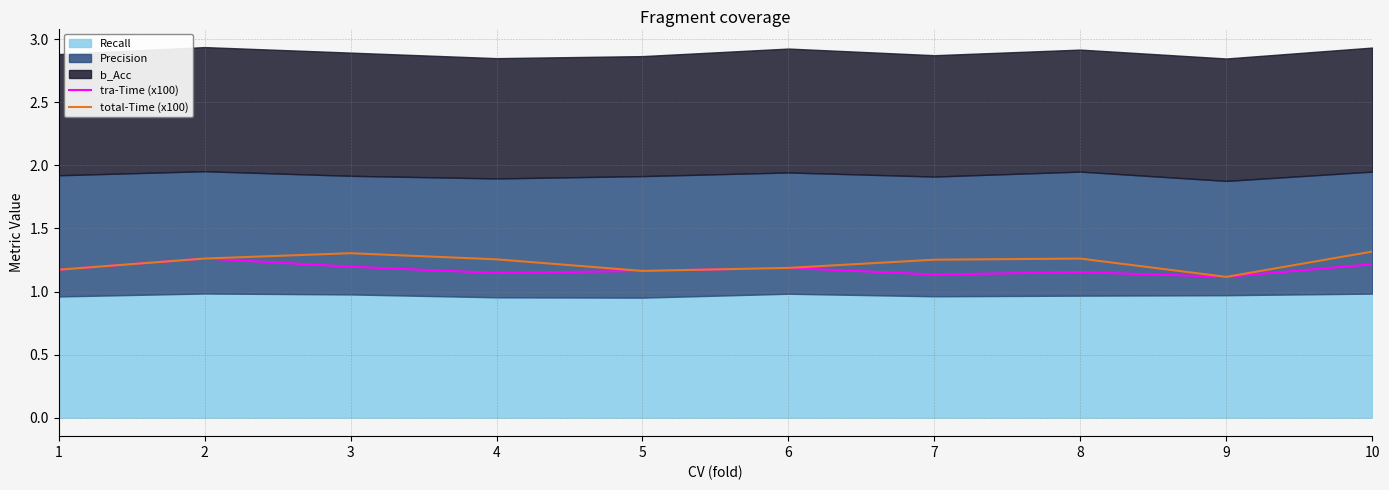

How many interior local peaks does the total-Time (x100) series have?

2